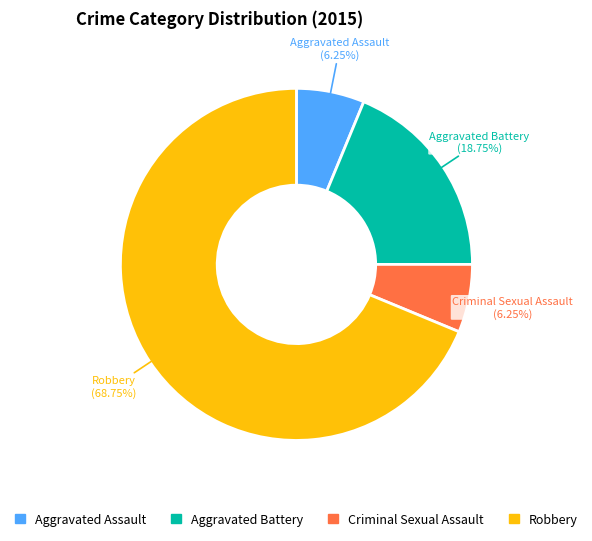

Is the sum of Aggravated Battery and Criminal Sexual Assault greater than half?

No